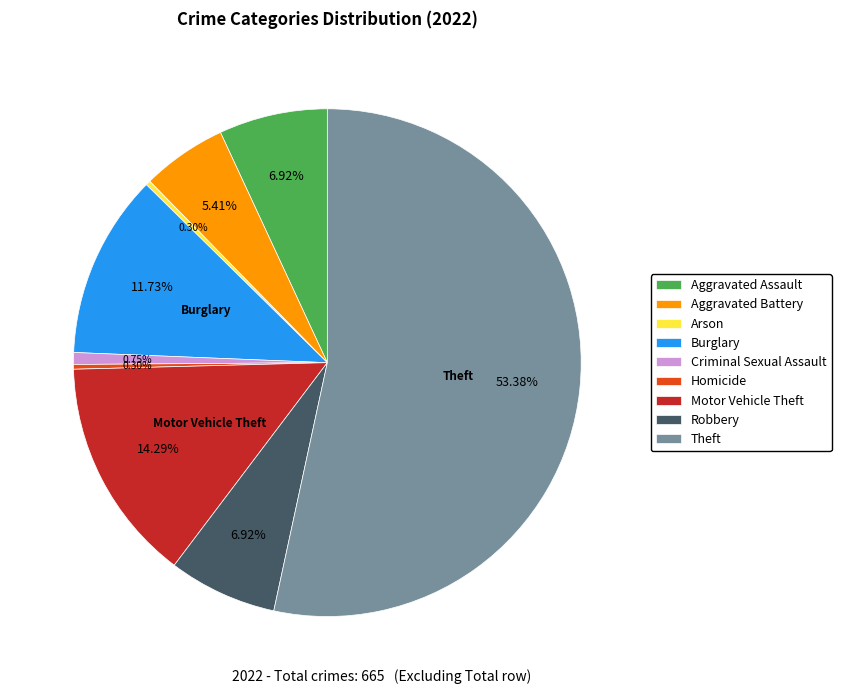

Is it true that Aggravated Assault is 7% of the pie?

True